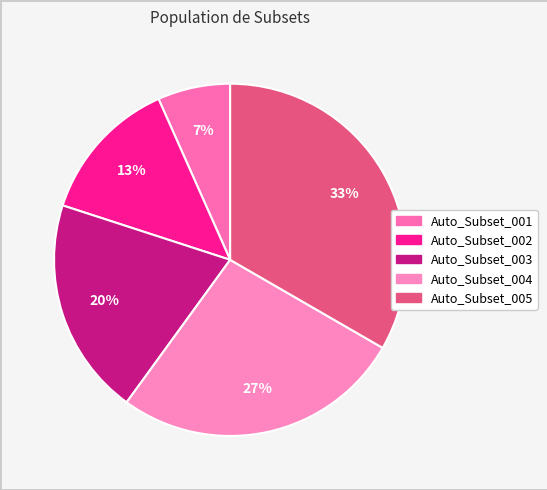

How many segments does this pie chart have?

5